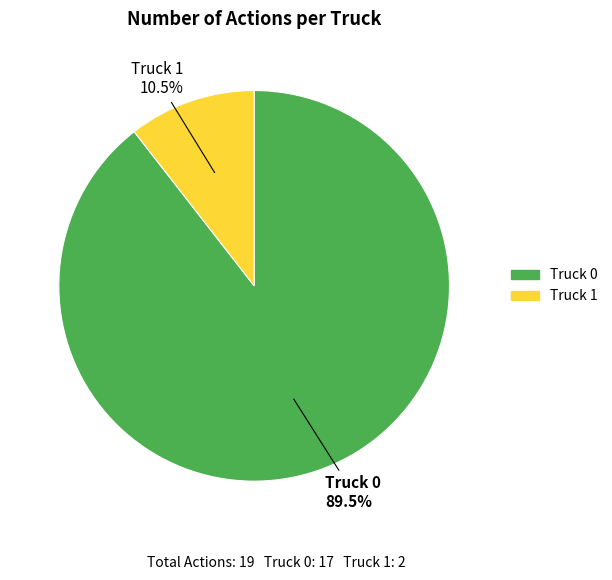

Do Truck 1 and Truck 0 together represent more than half of the pie?

Yes